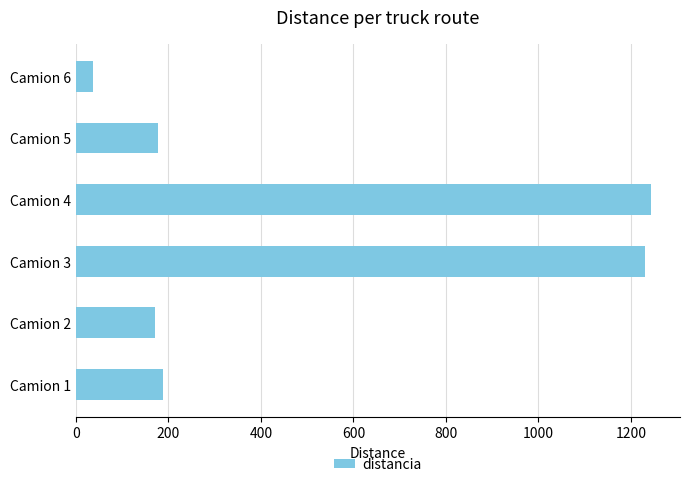

What is the change in value from Camion 1 to Camion 4?

+1055.0